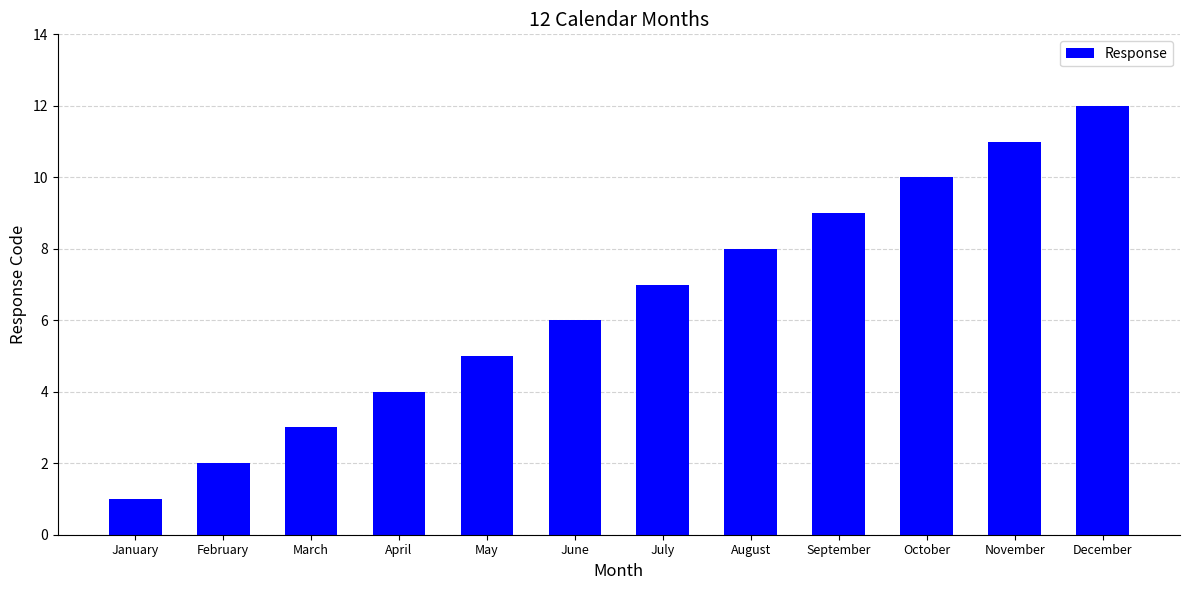

True or false: the data shows 1 at June.

False